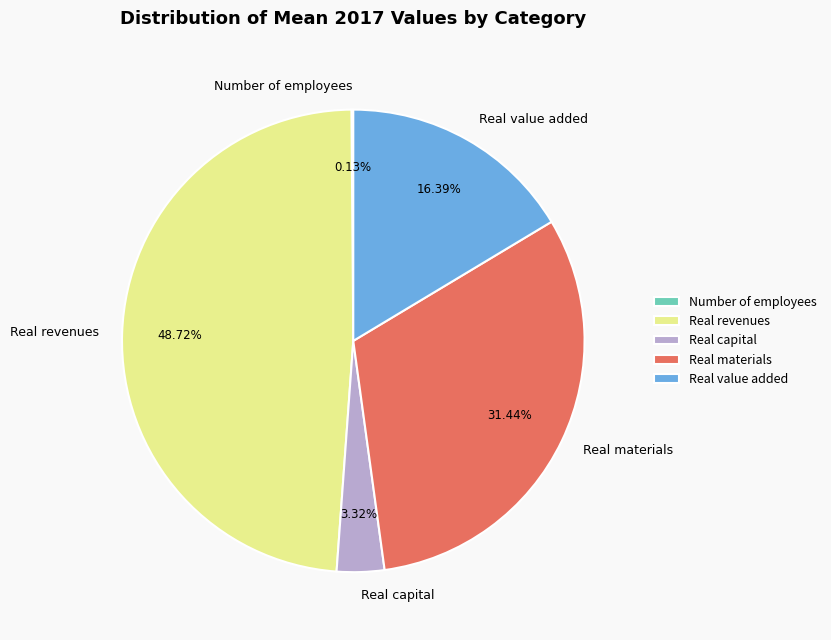

Is there a majority slice in this chart?

No